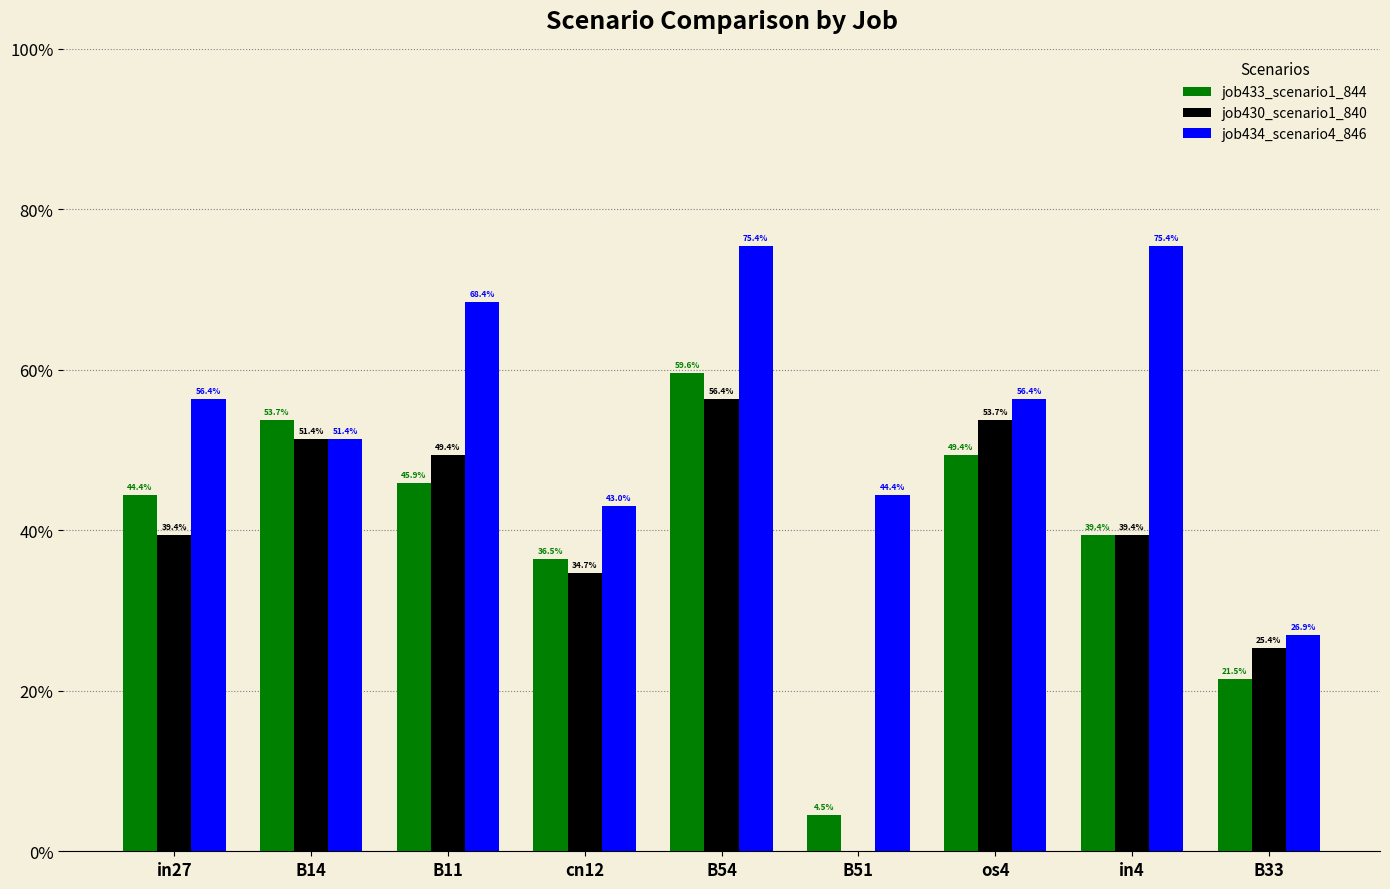

Does the chart contain stacked bars?

No